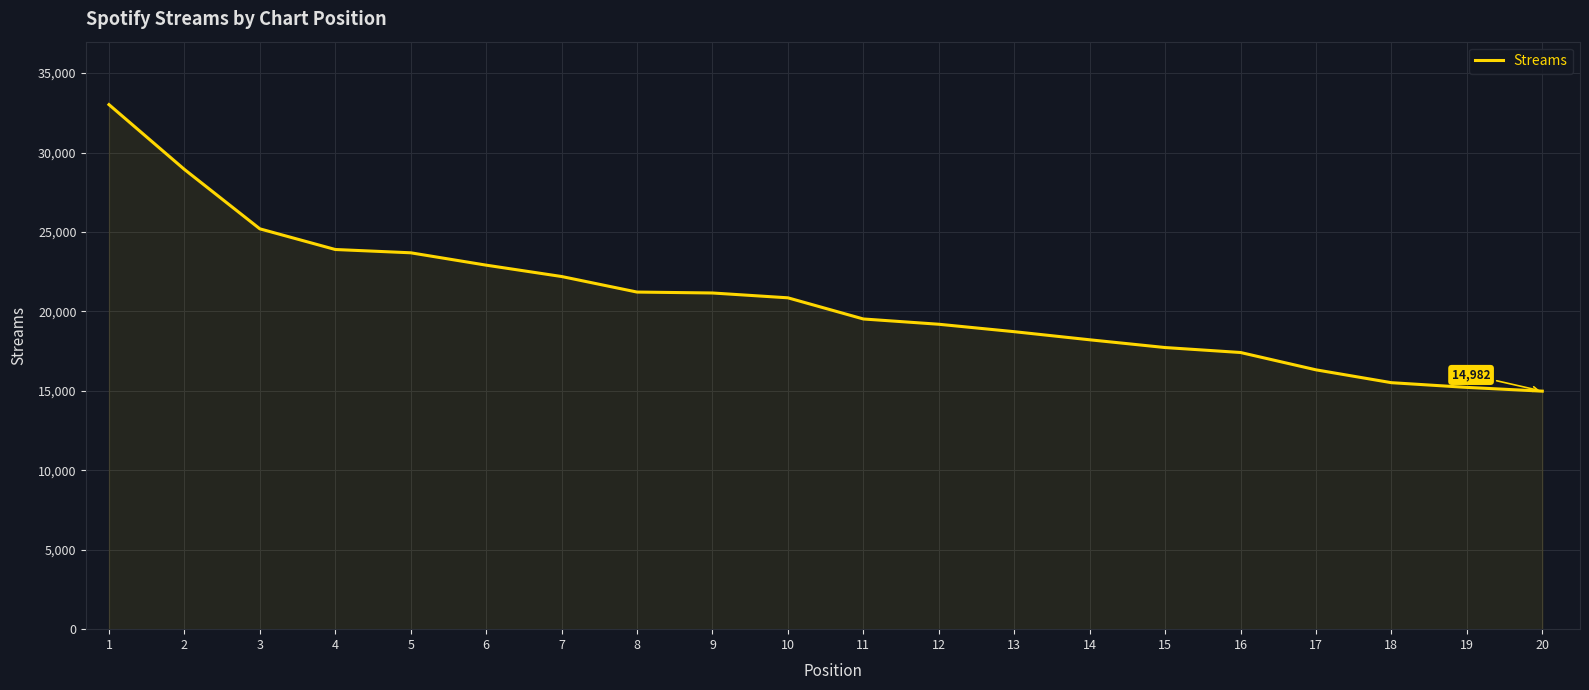

What is the minimum value shown in the chart?

14982